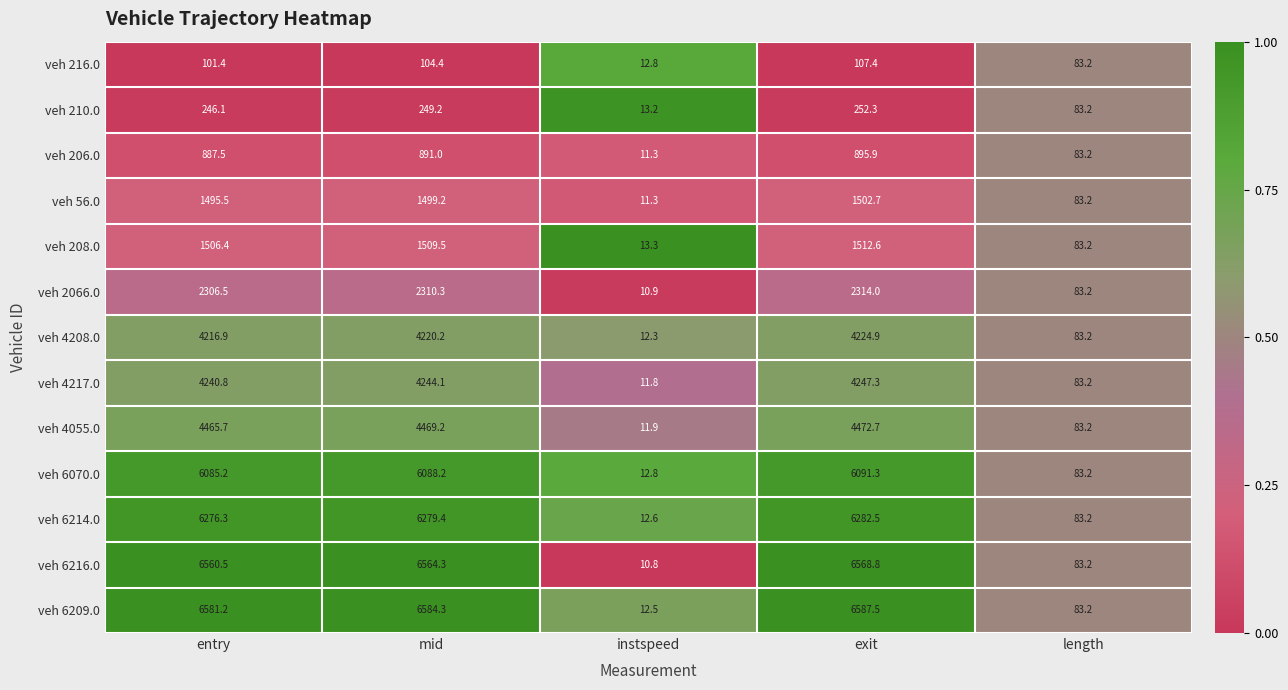

Which series has the largest range (max minus min)?

veh 6209.0